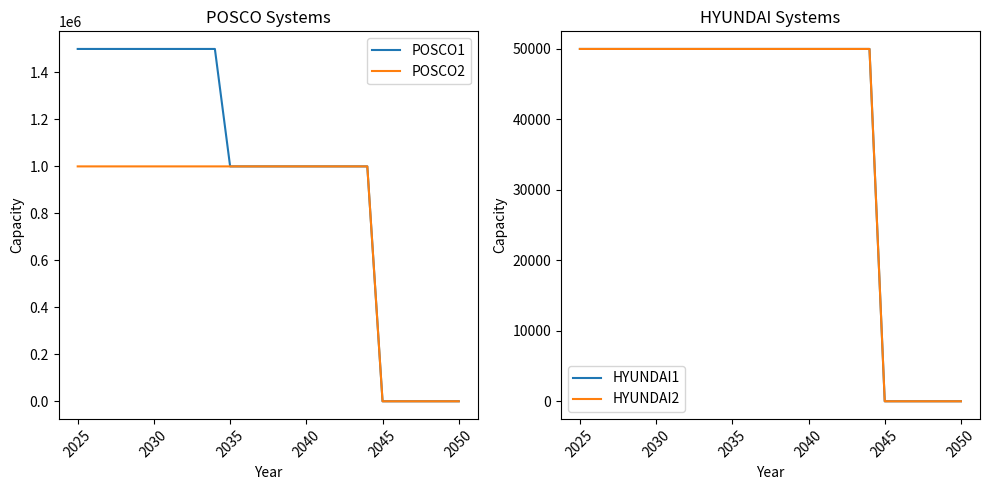

True or false: HYUNDAI2 and POSCO2 intersect in this chart.

False